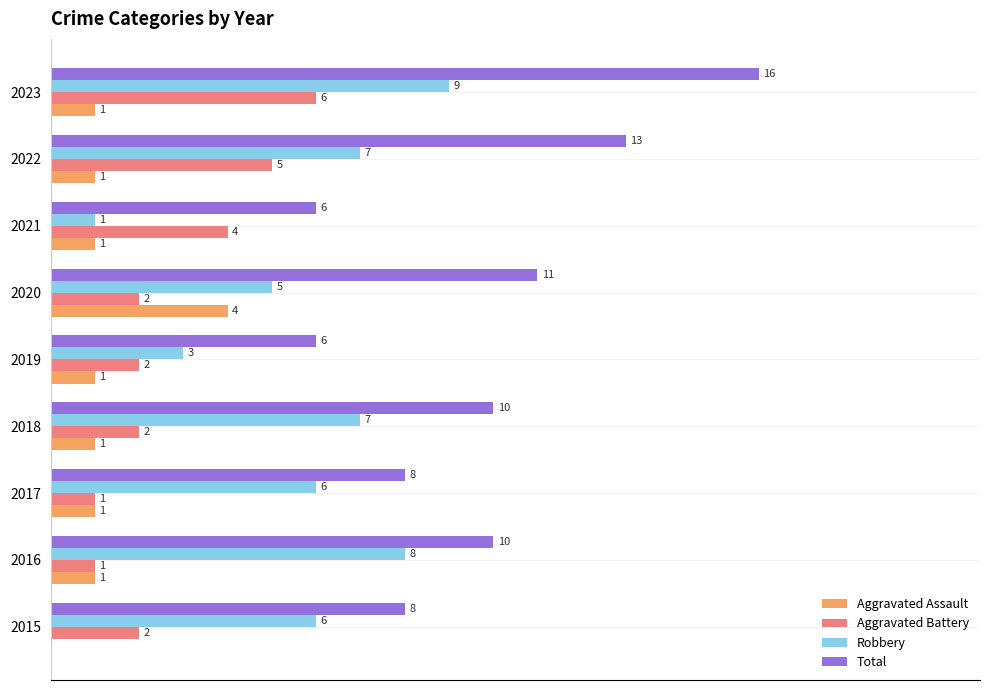

Between 2015 and 2020, which series saw the biggest shift?

Aggravated Assault